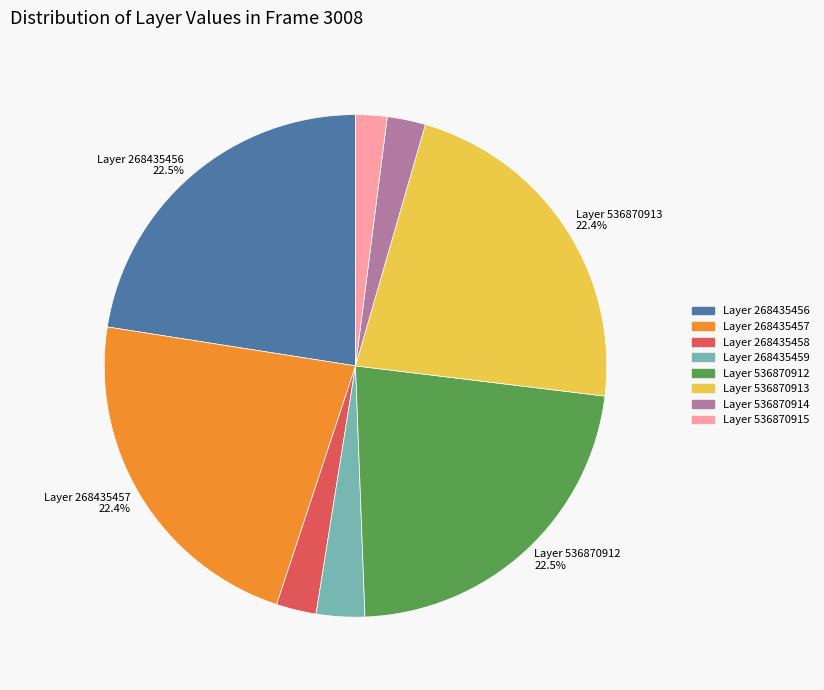

Does any single category account for the majority?

No